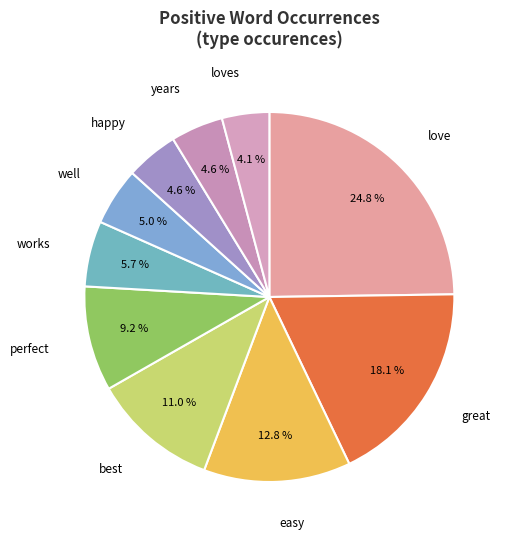

To the nearest percent, what percentage of the pie is love?

25%